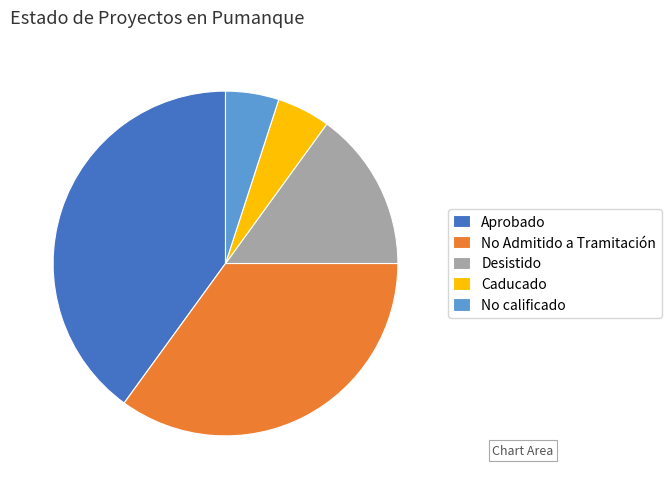

Is the sum of No Admitido a Tramitación and Caducado greater than half?

No